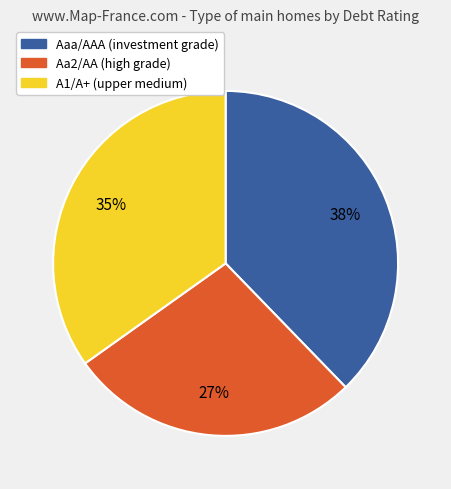

Does any single category account for the majority?

No